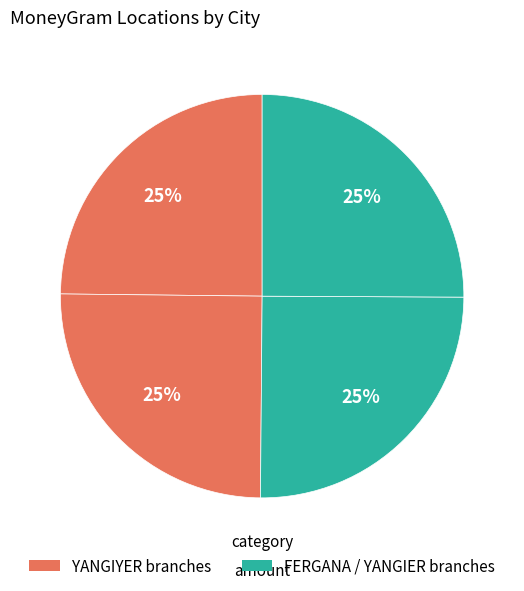

Is there a majority slice in this chart?

No